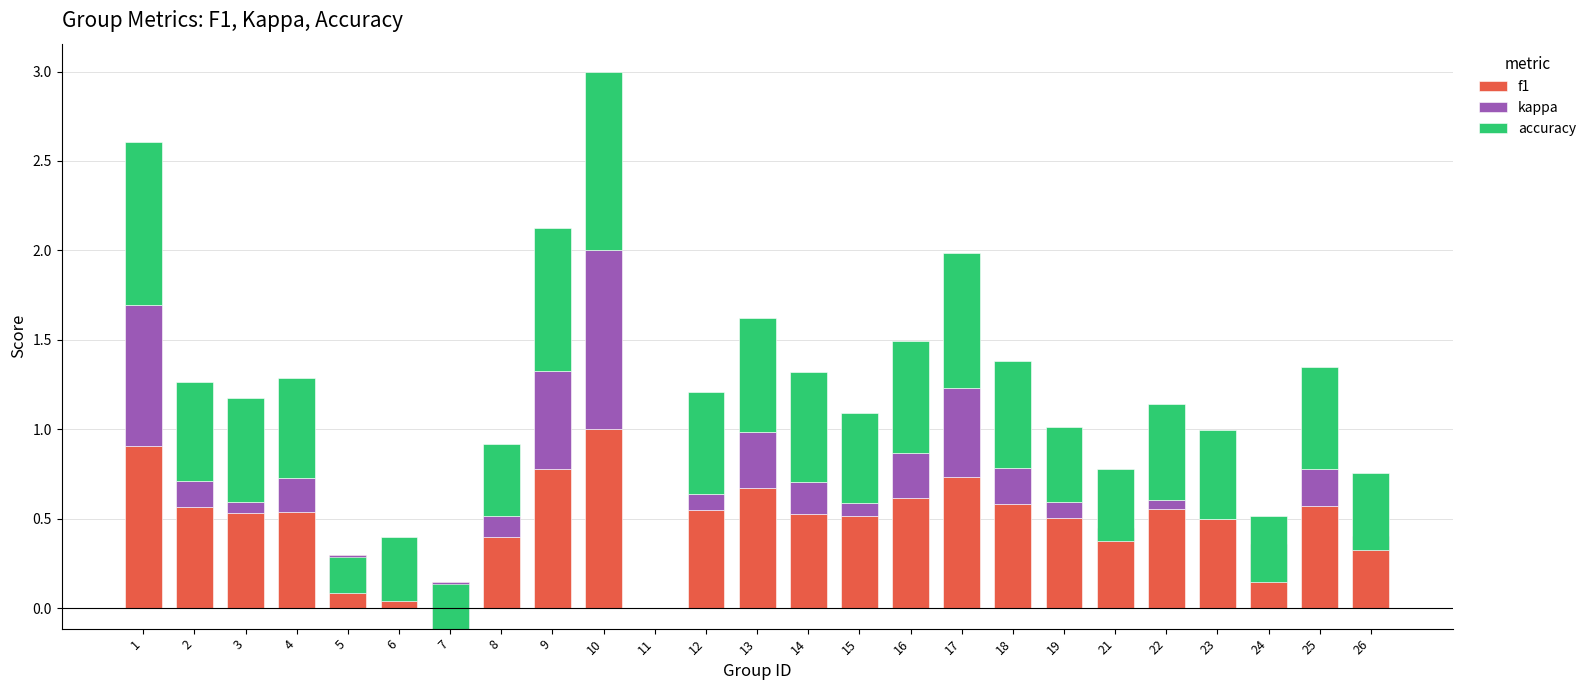

True or false: kappa has a value of 0.1 at 16.

False